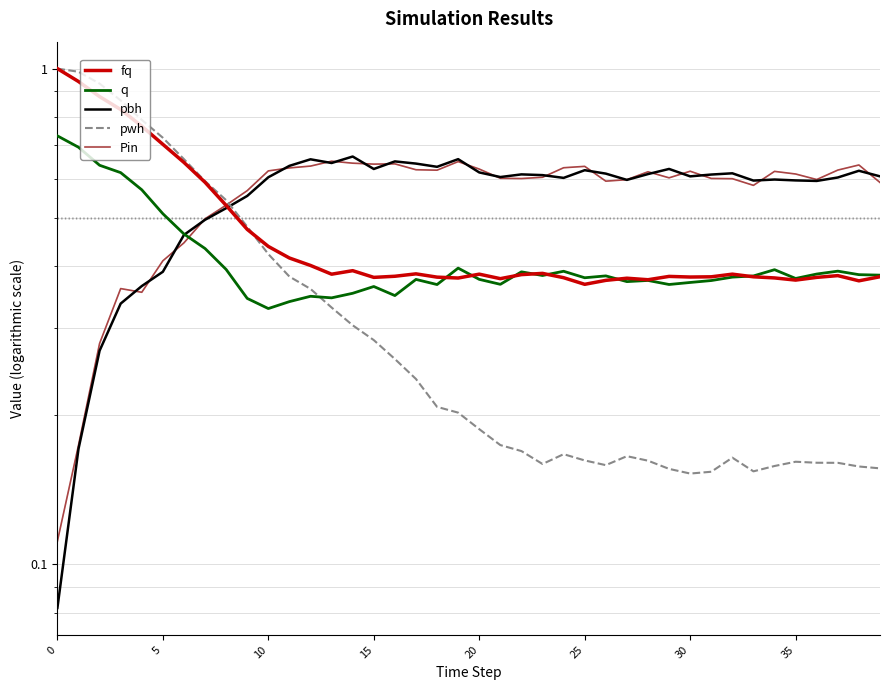

What are all the series names shown in the legend?

fq, q, pbh, pwh, Pin